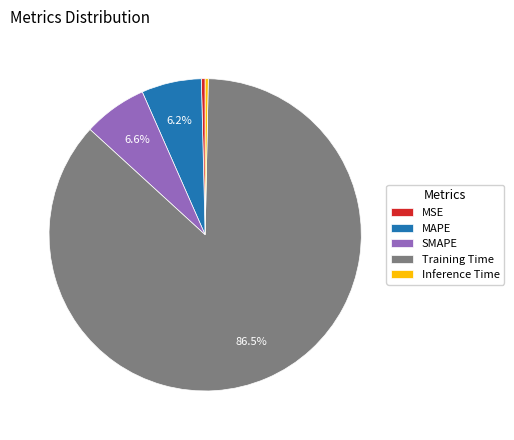

What is the total percentage of Training Time and SMAPE?

93.1%